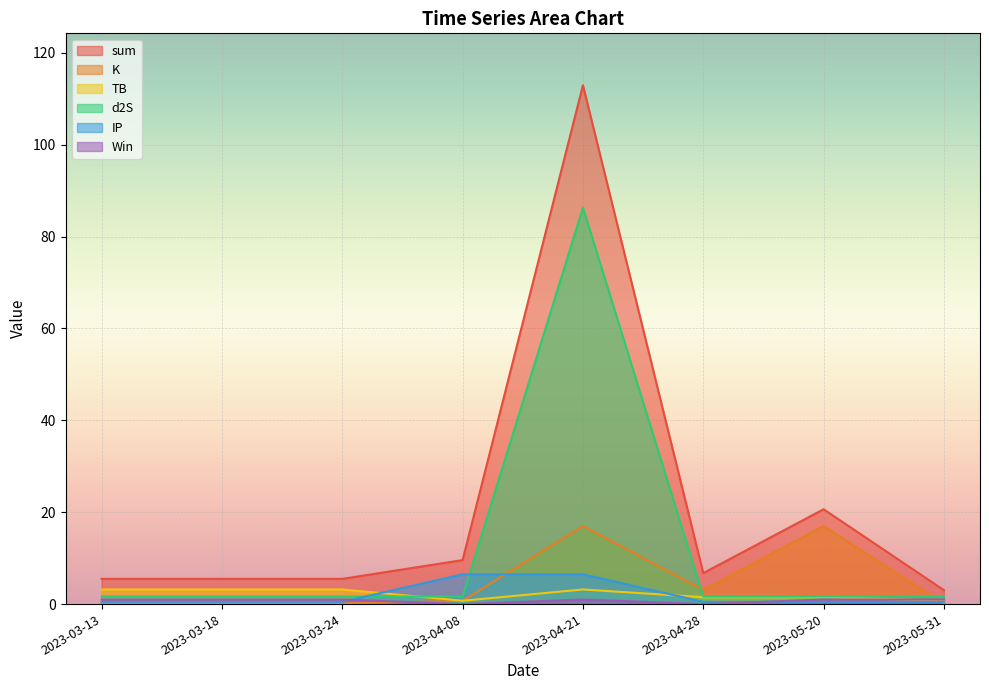

Where is Win nearest to the value 0?

2023-04-08